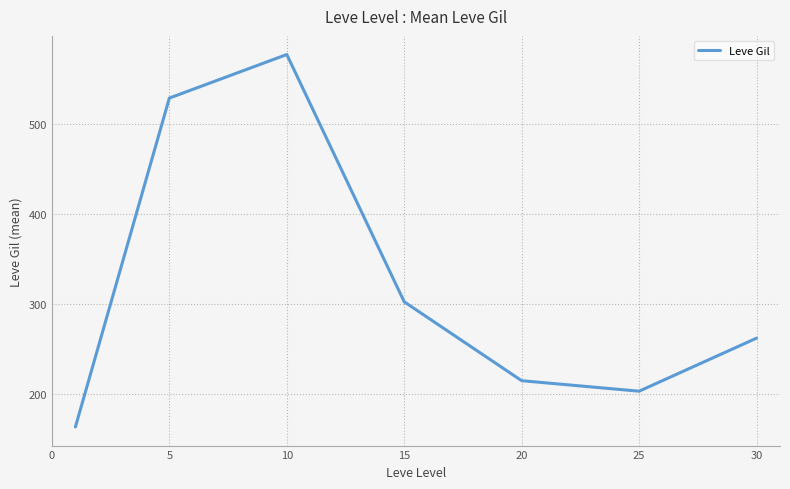

What is the average value?

321.5